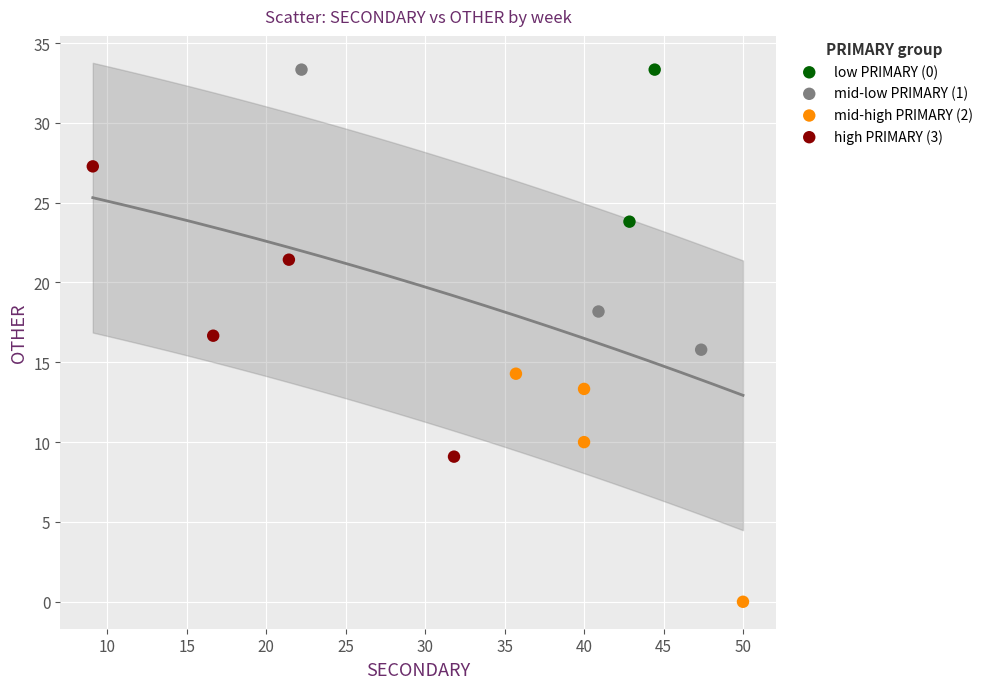

What are all the series names shown in the legend?

low PRIMARY (0), mid-low PRIMARY (1), mid-high PRIMARY (2), high PRIMARY (3)